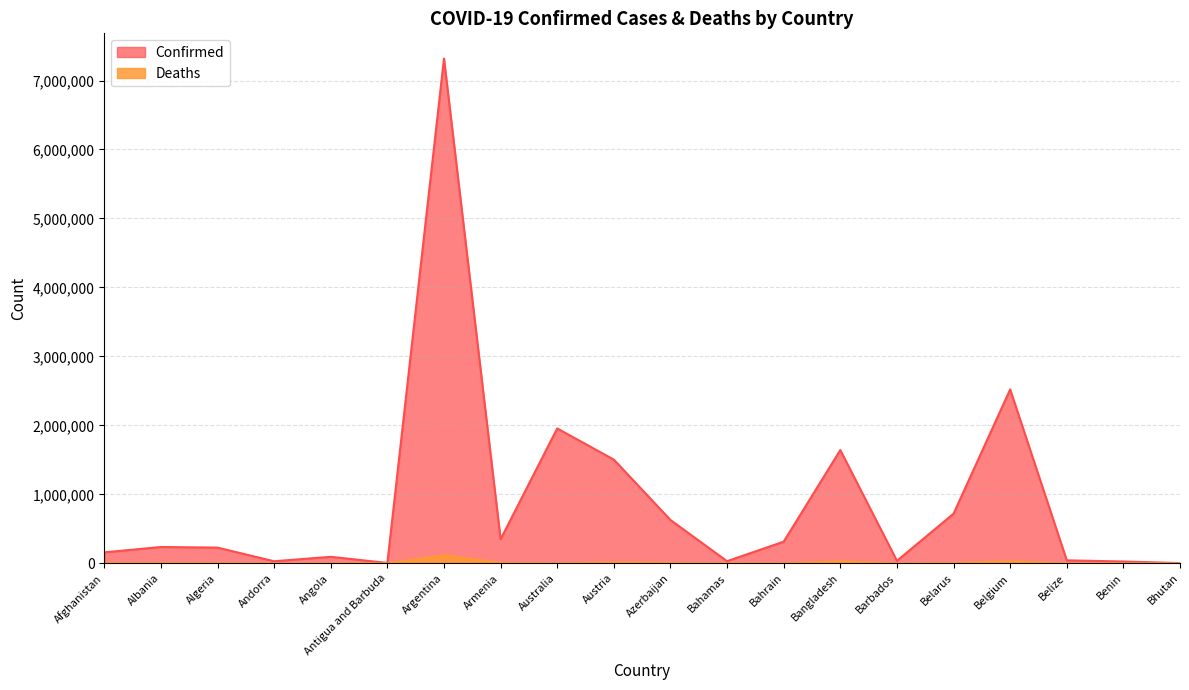

How many lines are shown in the chart?

2